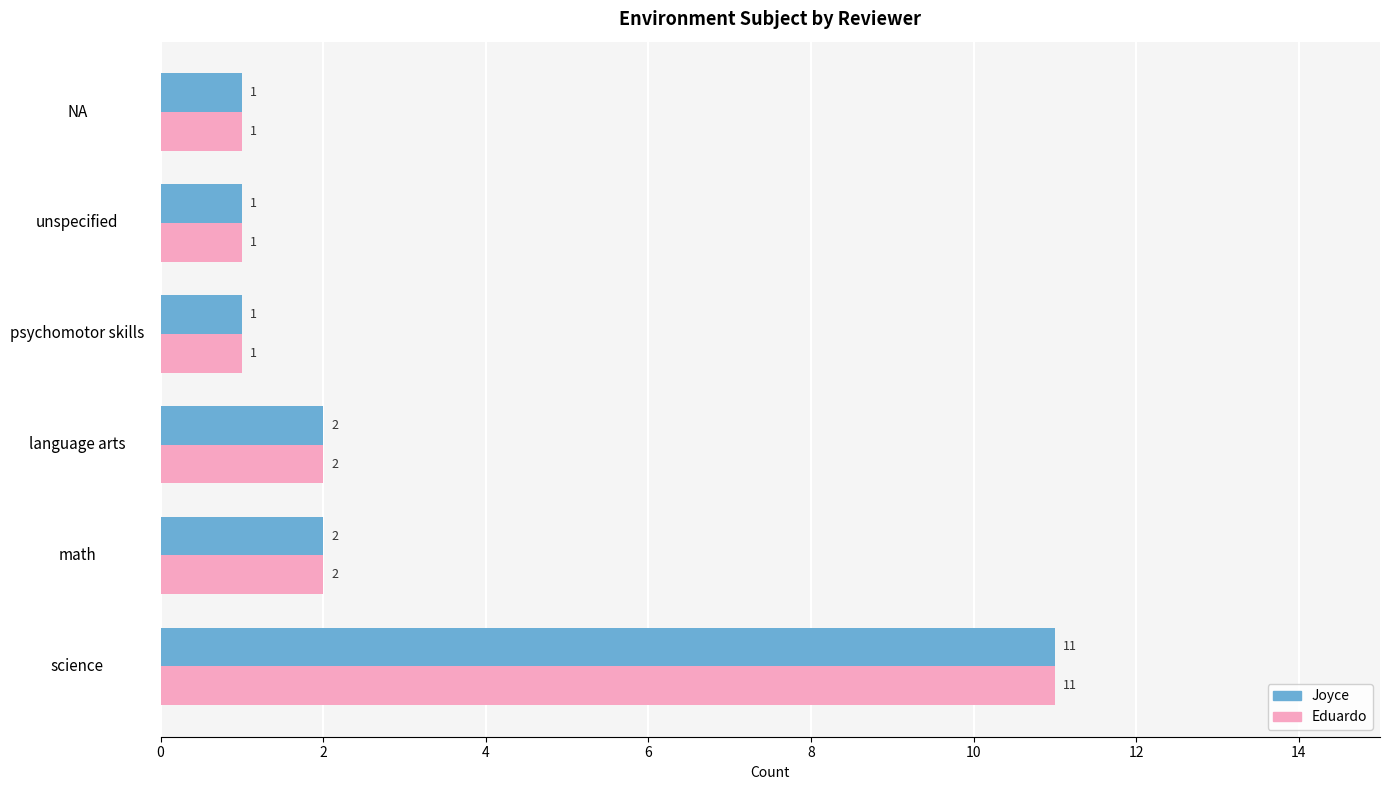

At which category is the sum across all series the highest?

science